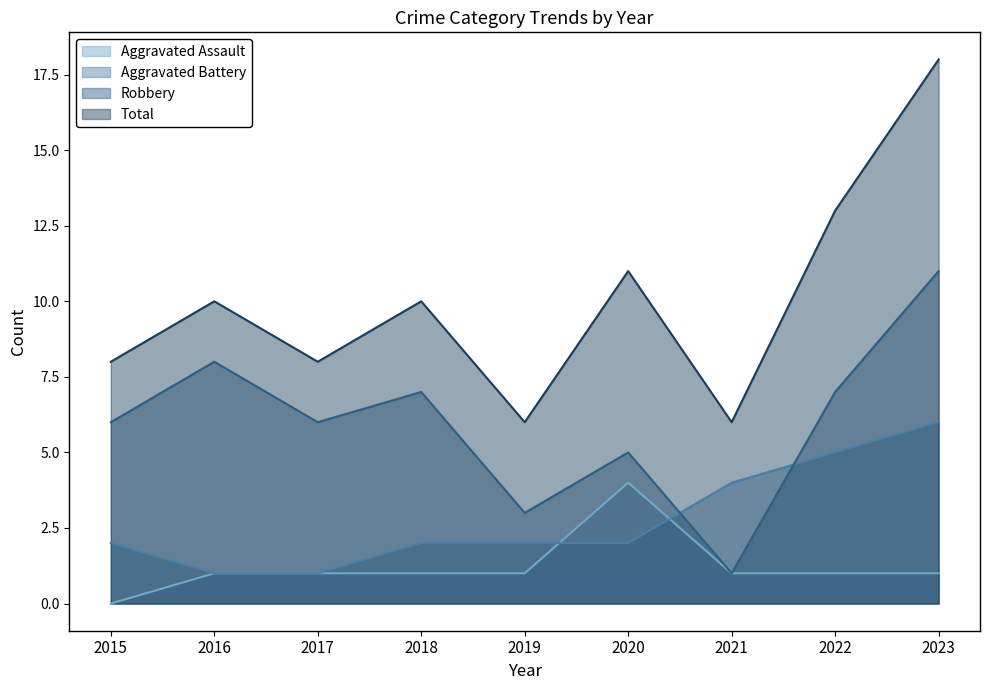

What is the total value across all series at 2020?

22